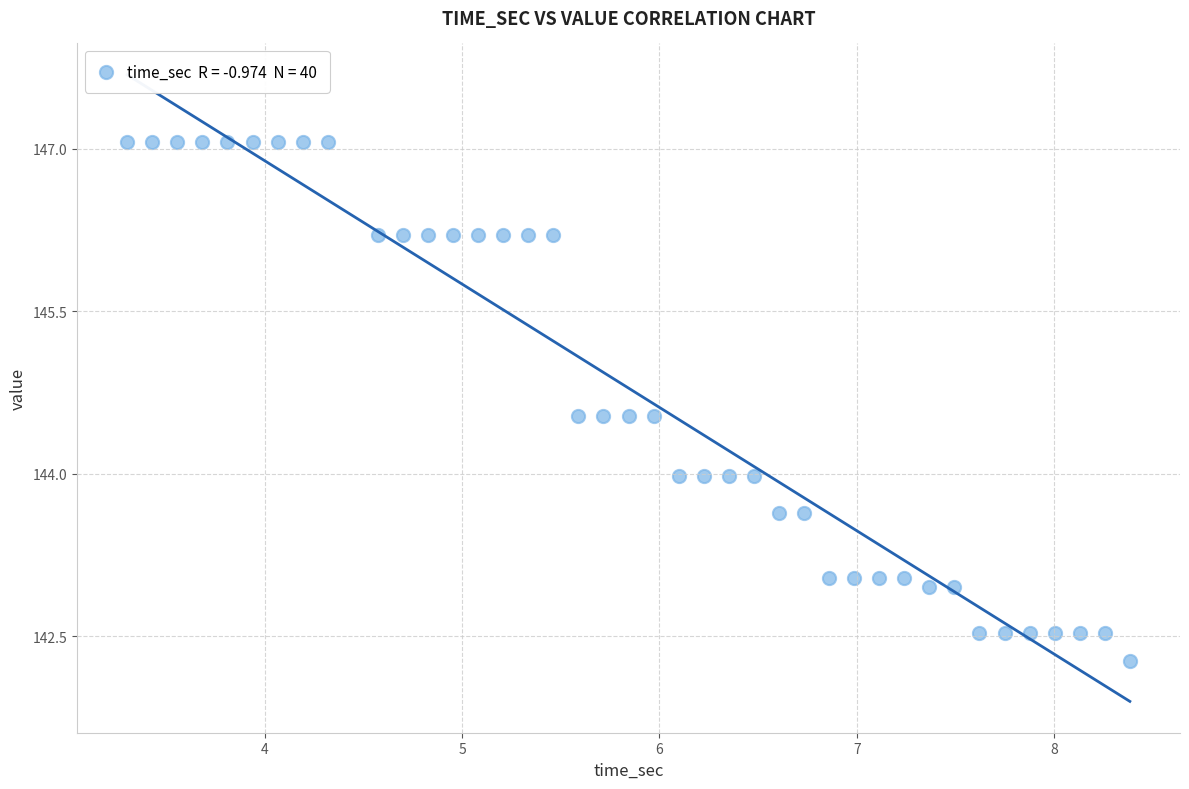

What is the range of X values (max minus min)?

5.1